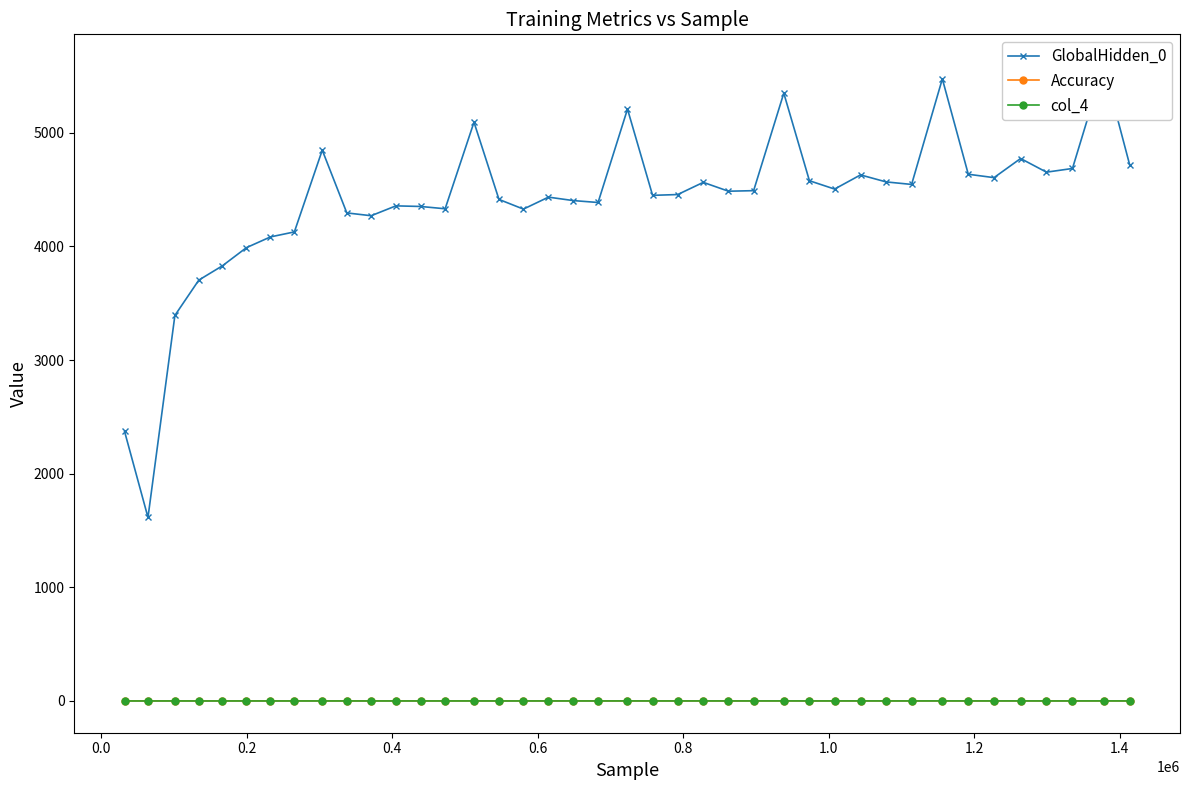

What is the average value of the col_4 series?

0.3